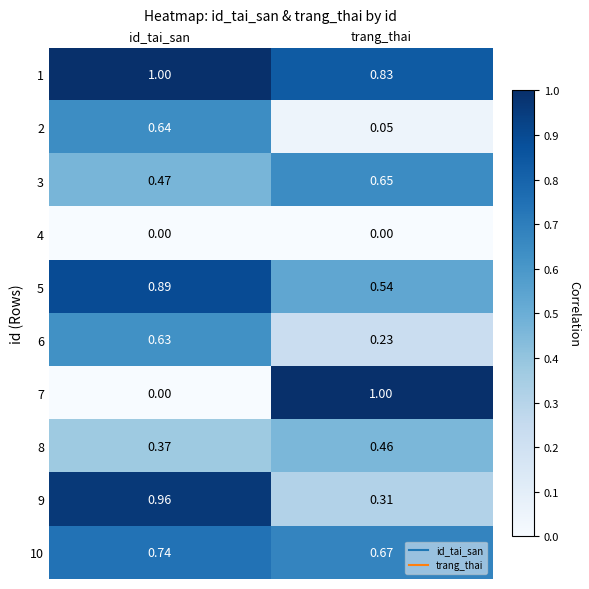

At how many categories does at least one series exceed 0?

2